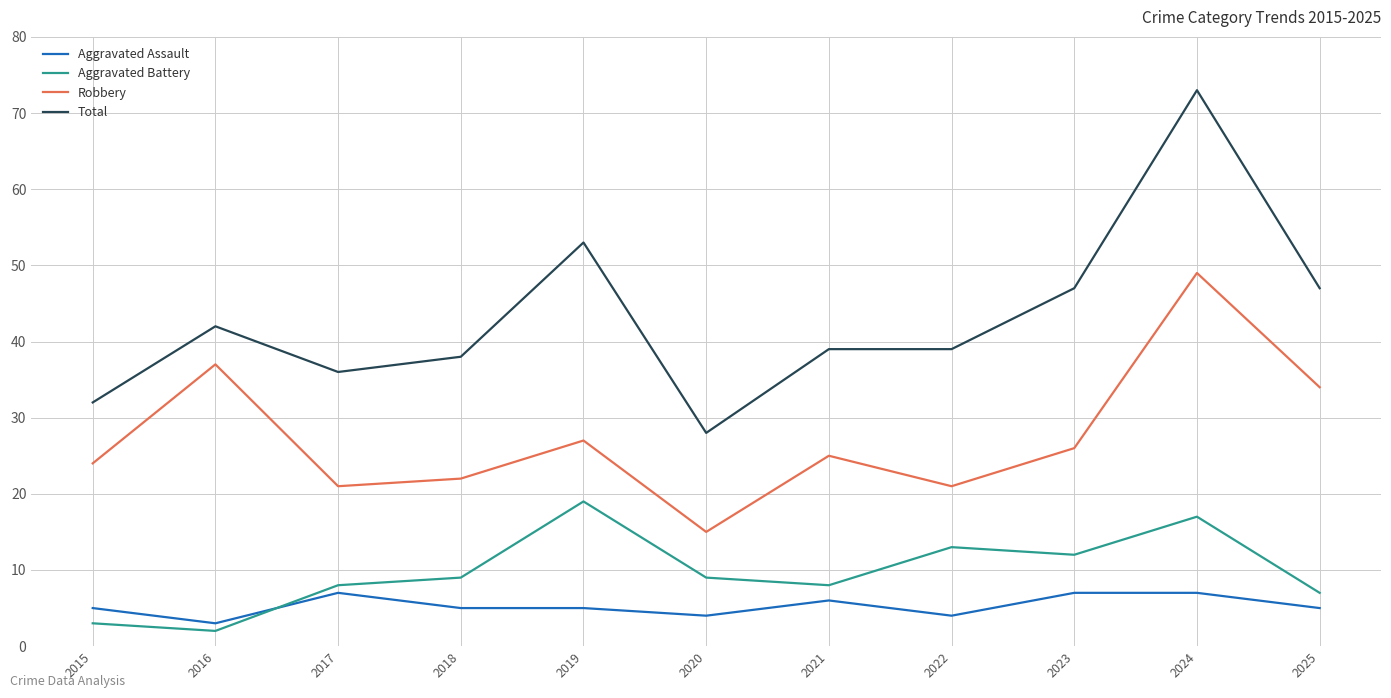

Between 2019 and 2024, which series saw the biggest shift?

Robbery